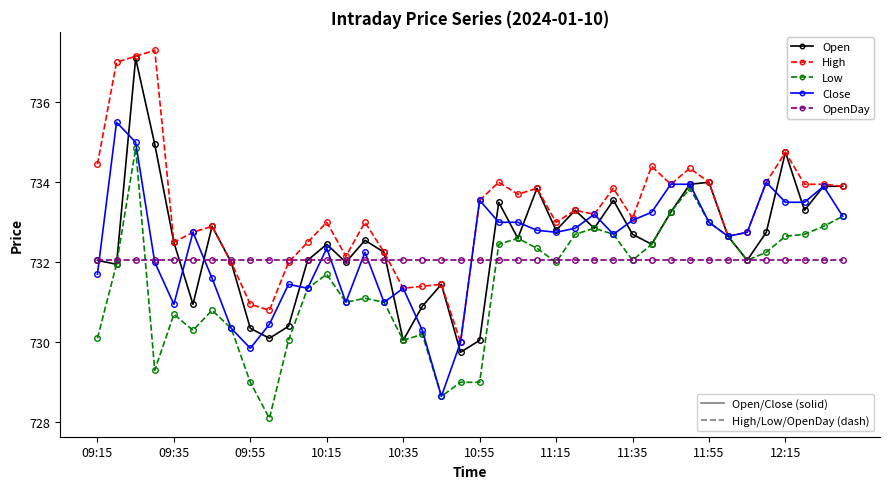

What is the greatest value displayed?

737.3